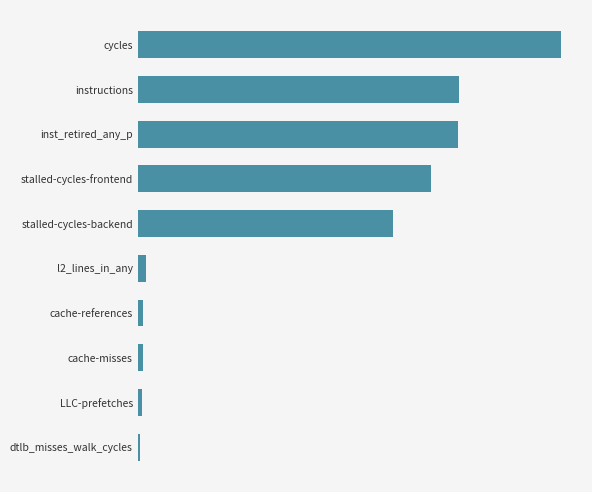

Are the bars horizontal?

Yes